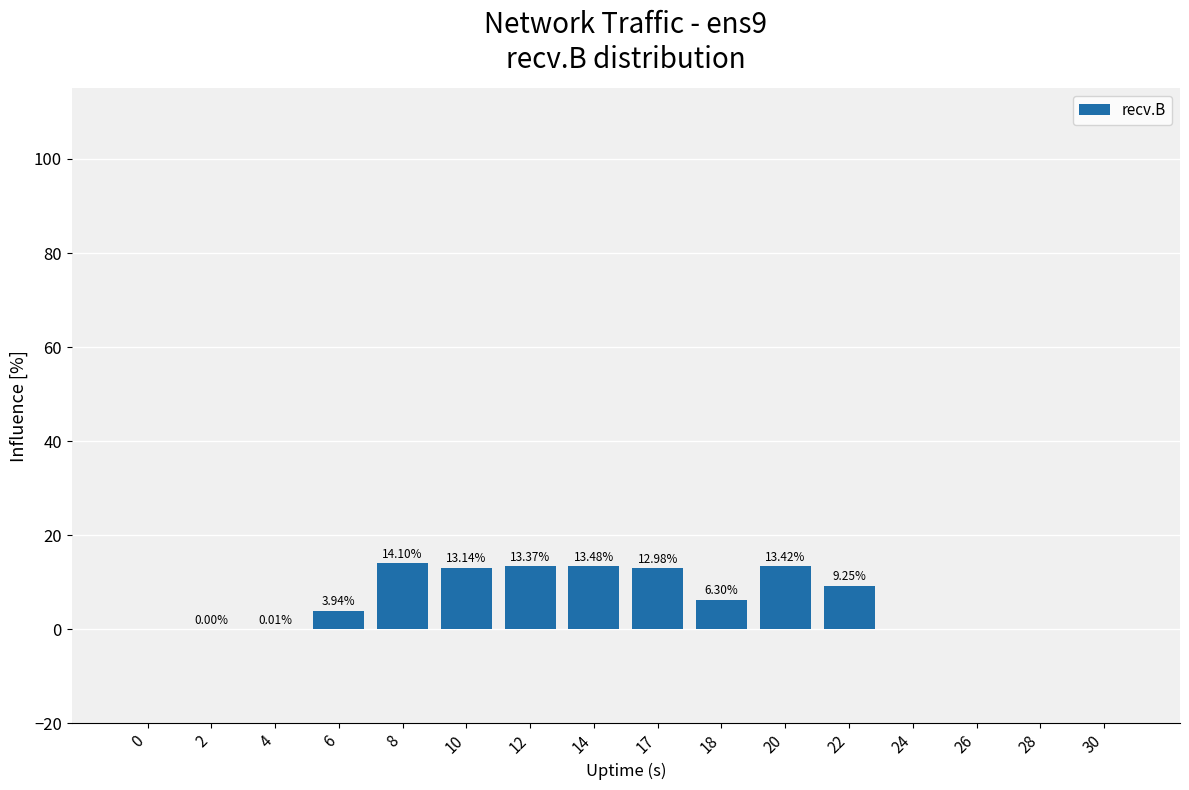

Which has a higher value, 14 or 2?

14